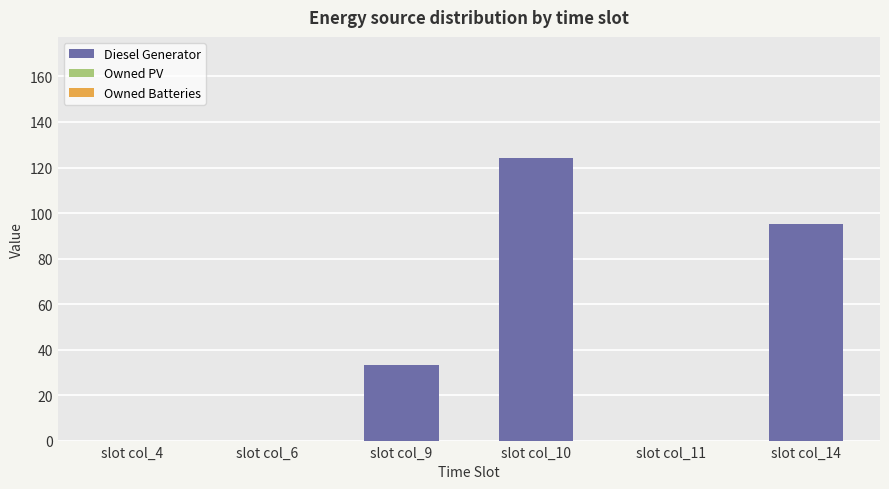

Which has a higher value, slot col_14 or slot col_10?

slot col_10